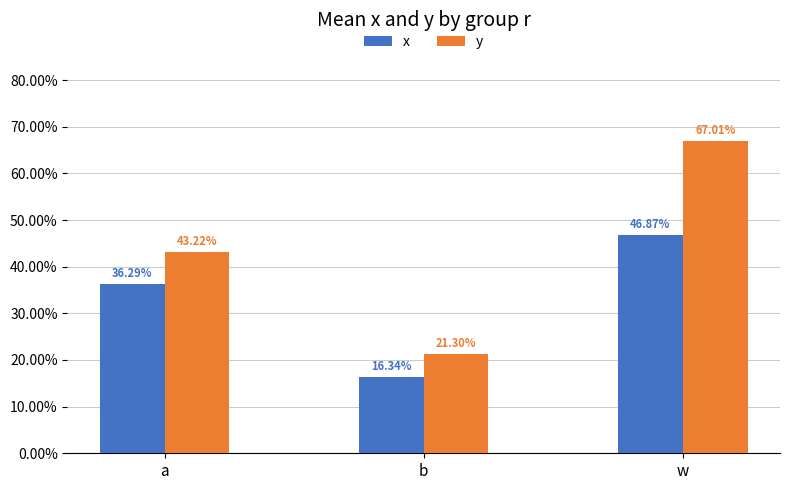

Where is y nearest to the value 0?

b